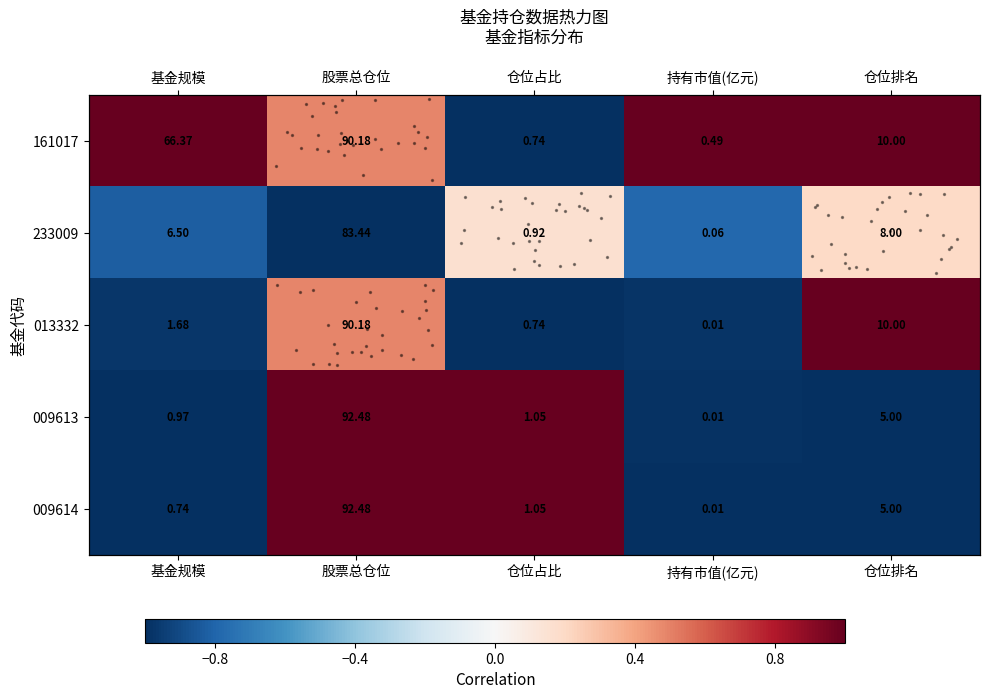

Reading left to right, transcribe all the data shown in this chart.

row_0: 1.0	0.5	-1.0	1.0	1.0
row_1: -0.8	-1.0	0.2	-0.8	0.2
row_2: -1.0	0.5	-1.0	-1.0	1.0
row_3: -1.0	1.0	1.0	-1.0	-1.0
row_4: -1.0	1.0	1.0	-1.0	-1.0